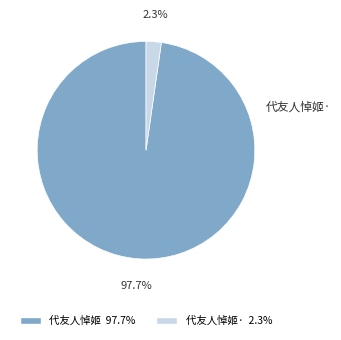

To the nearest percent, what is the average slice percentage?

50%